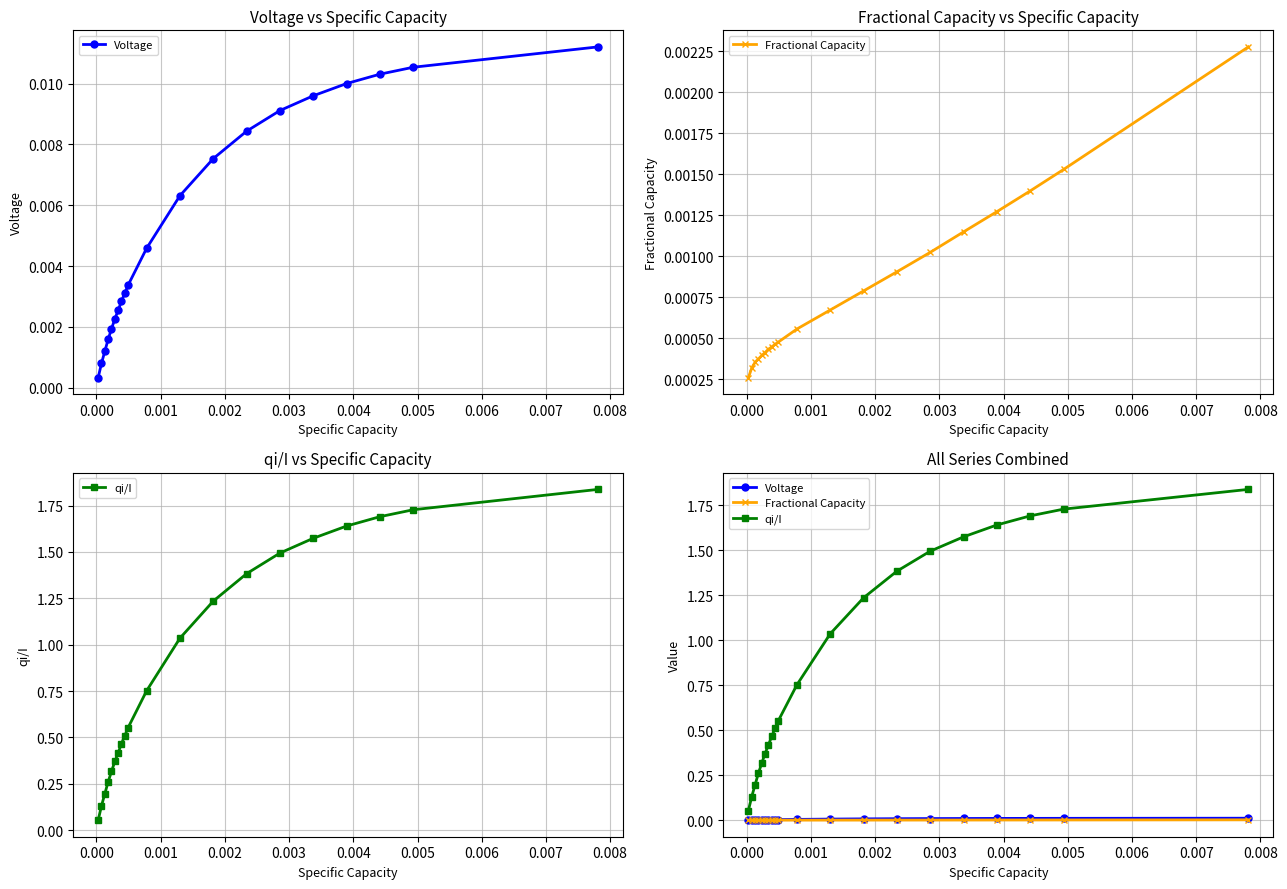

Rank the series by their maximum value, from highest to lowest.

qi/I, Voltage, Fractional Capacity